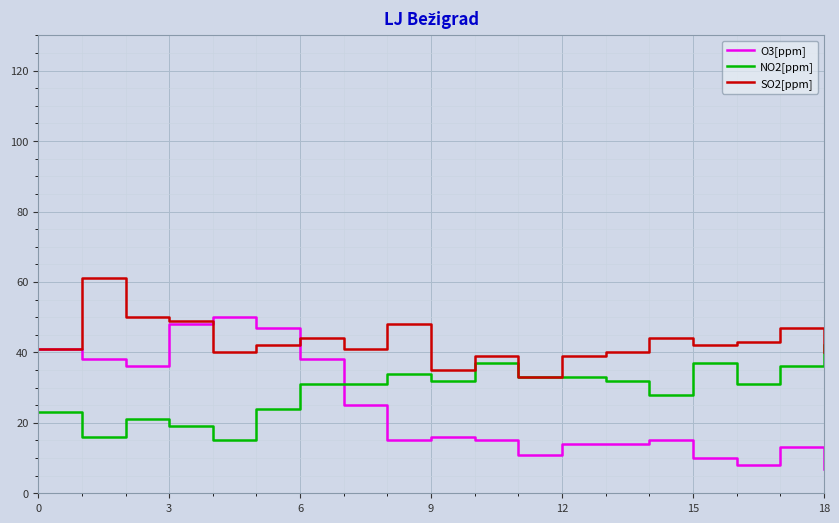

Rank the series by their maximum value, from lowest to highest.

NO2[ppm], O3[ppm], SO2[ppm]